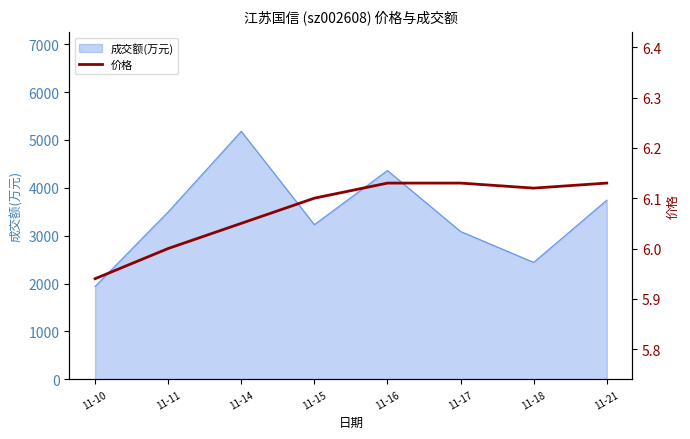

What is the highest value of the 成交额(万元) series?

5180